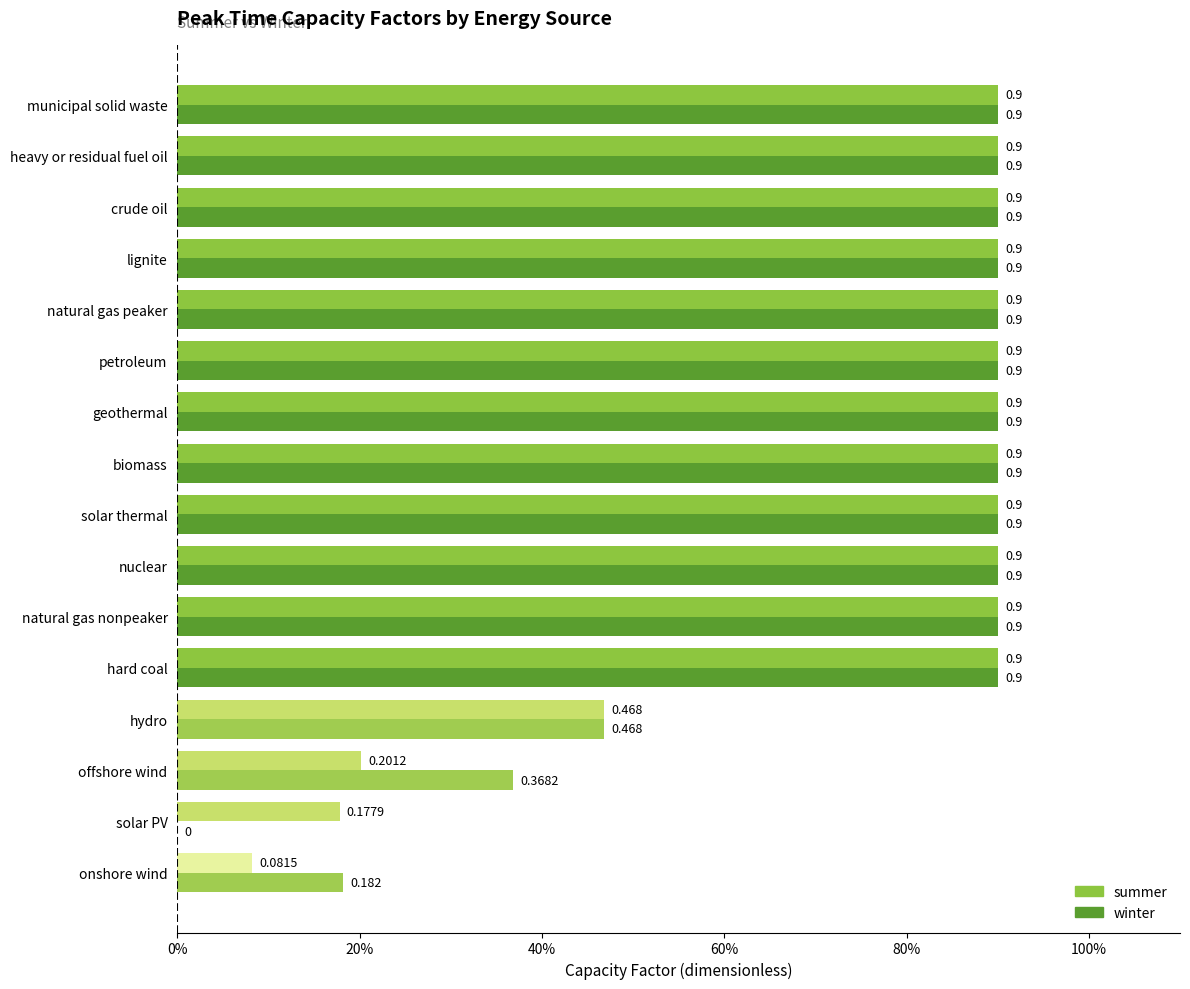

Reading left to right, extract all data points from this chart.

summer: 0.1	0.2	0.2	0.5	0.9	0.9	0.9	0.9	0.9	0.9	0.9	0.9	0.9	0.9	0.9	0.9
winter: 0.2	0.0	0.4	0.5	0.9	0.9	0.9	0.9	0.9	0.9	0.9	0.9	0.9	0.9	0.9	0.9